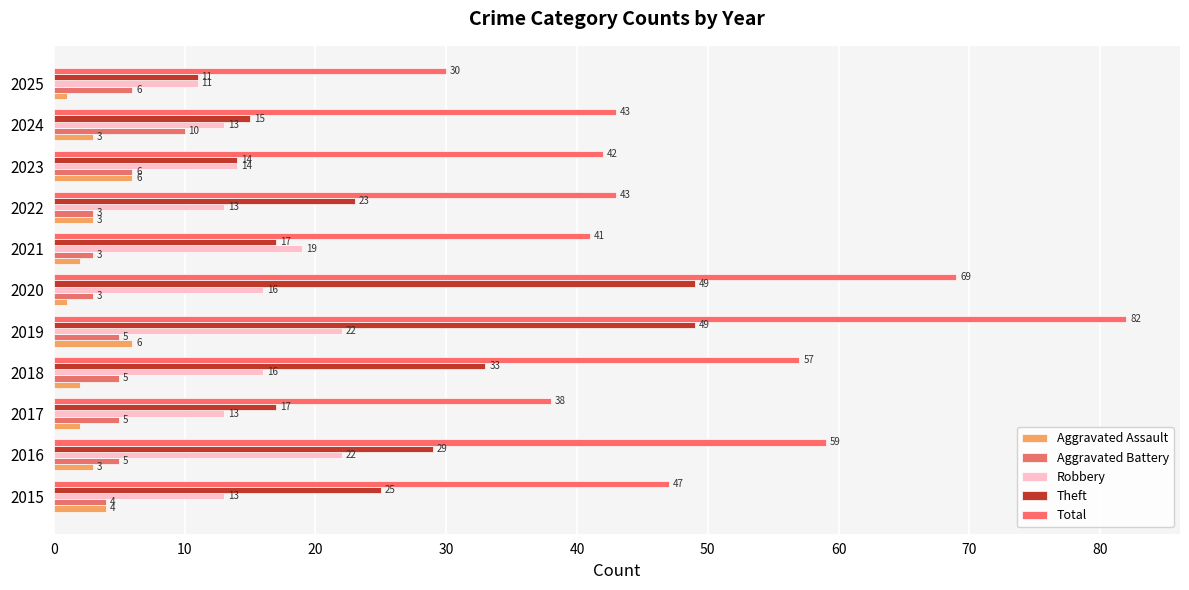

Count the number of data series in this chart.

5